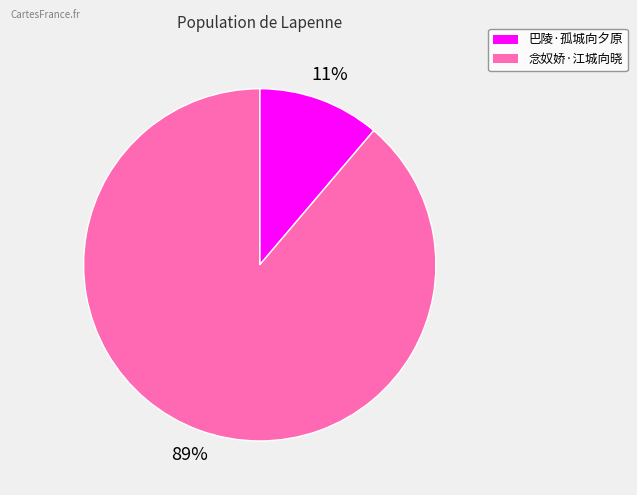

What is the ratio of the value at 巴陵·孤城向夕原 to the value at 念奴娇·江城向晓?

0.1